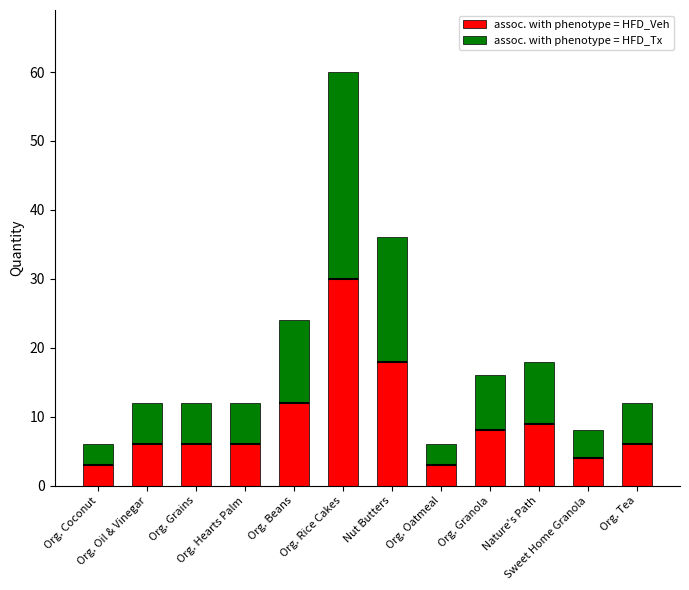

What is the difference between the maximum and minimum values in the assoc. with phenotype = HFD_Tx series?

27